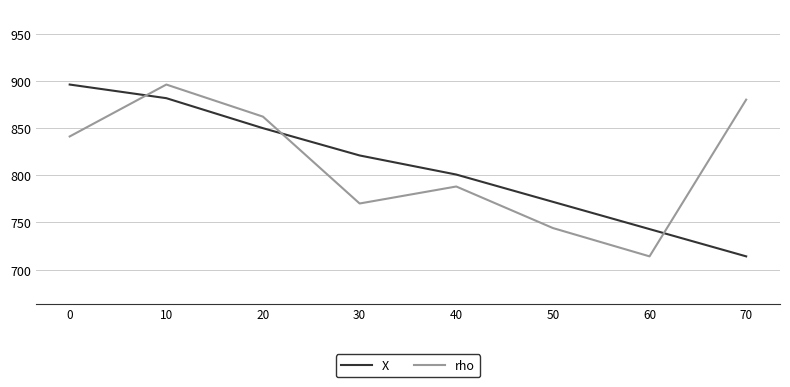

What is the difference between the highest and lowest values at 20?

12.2